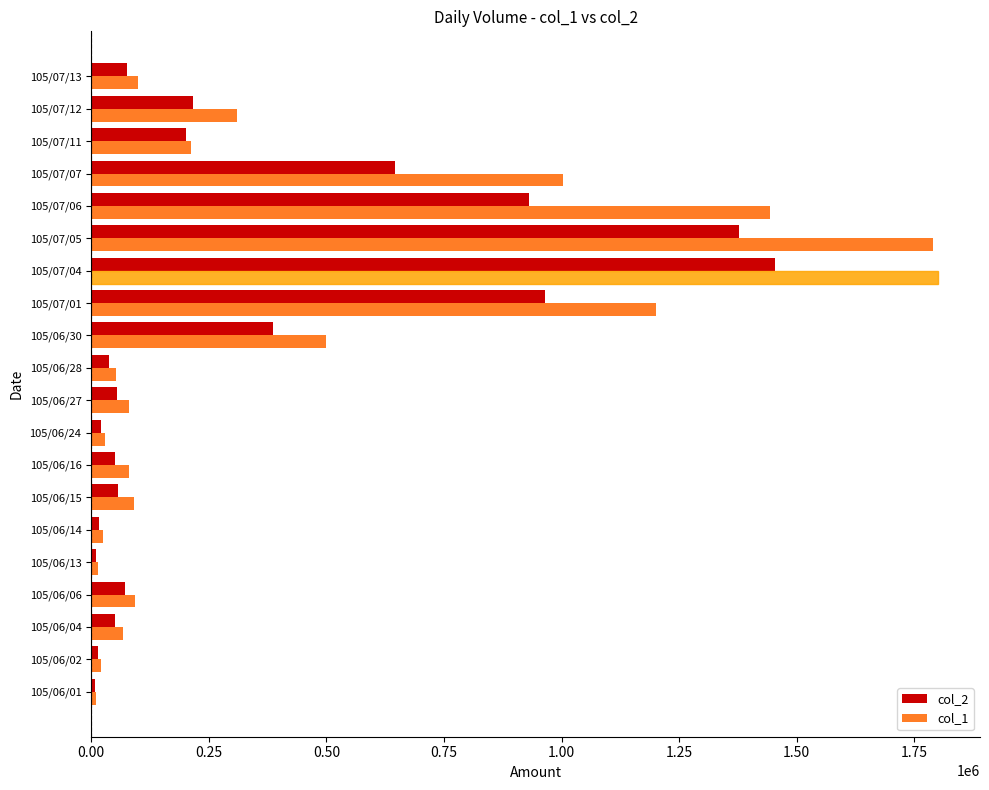

What is the difference between the maximum and minimum values in the col_2 series?

1444900